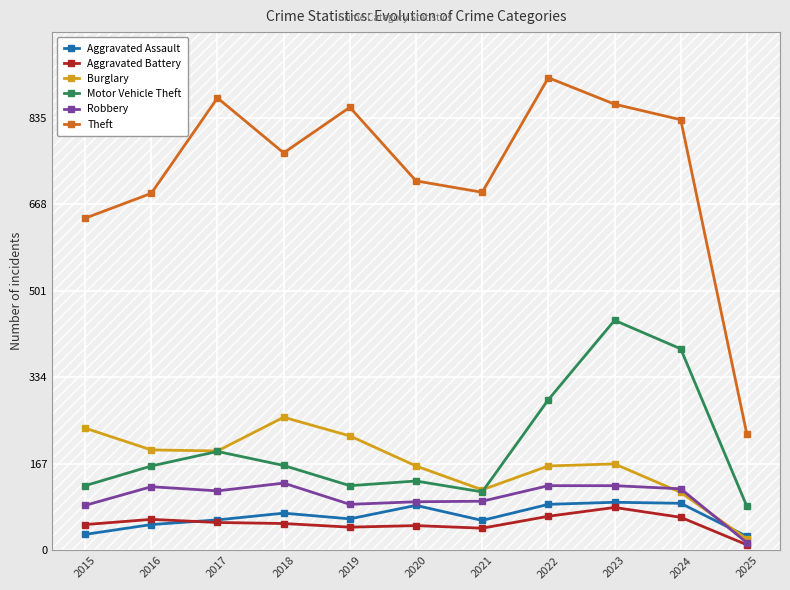

In Motor Vehicle Theft, how many points are higher than both neighbors (excluding endpoints)?

3